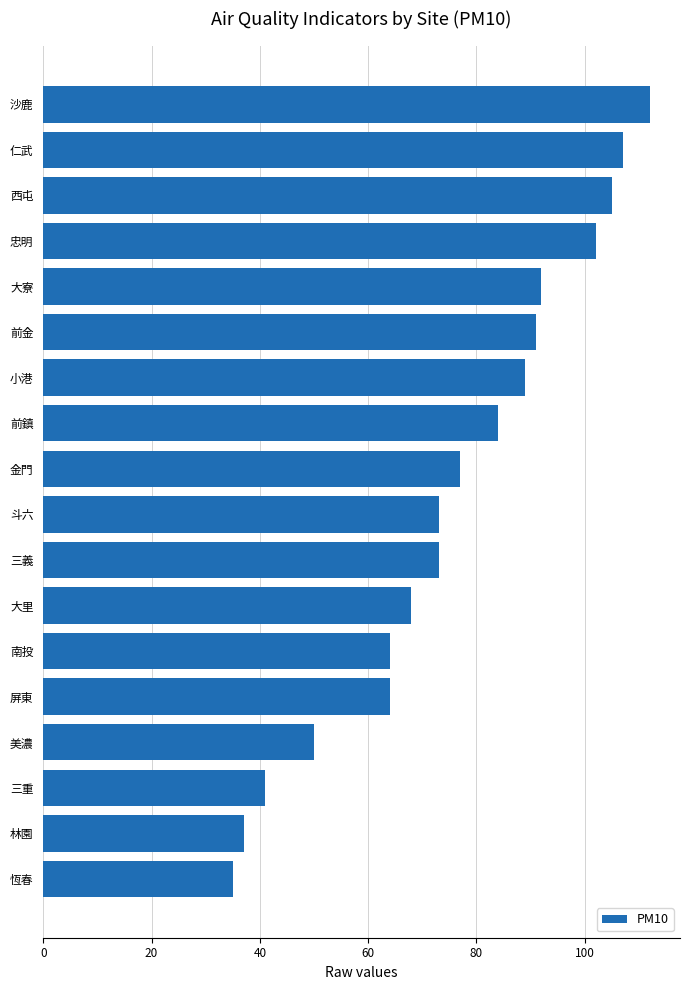

What value does the data have at 金門, to the nearest 10?

80